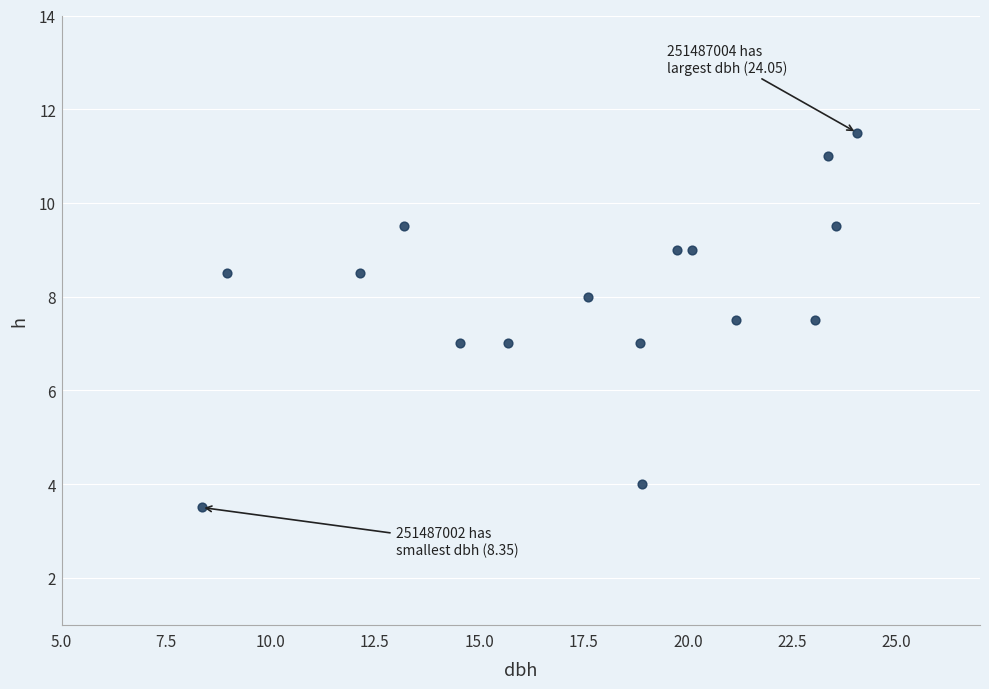

What is the range of Y values (max minus min)?

8.0